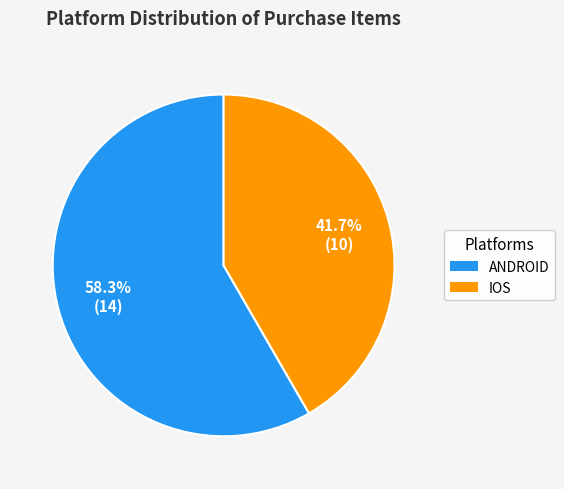

Is there a majority slice in this chart?

Yes